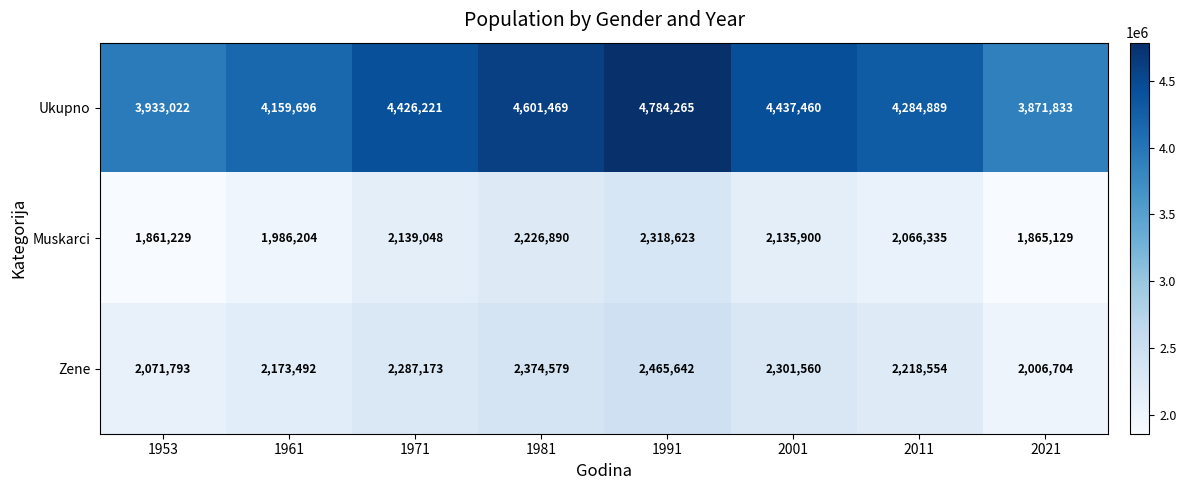

Which series changed the most between 1961 and 1971?

Ukupno